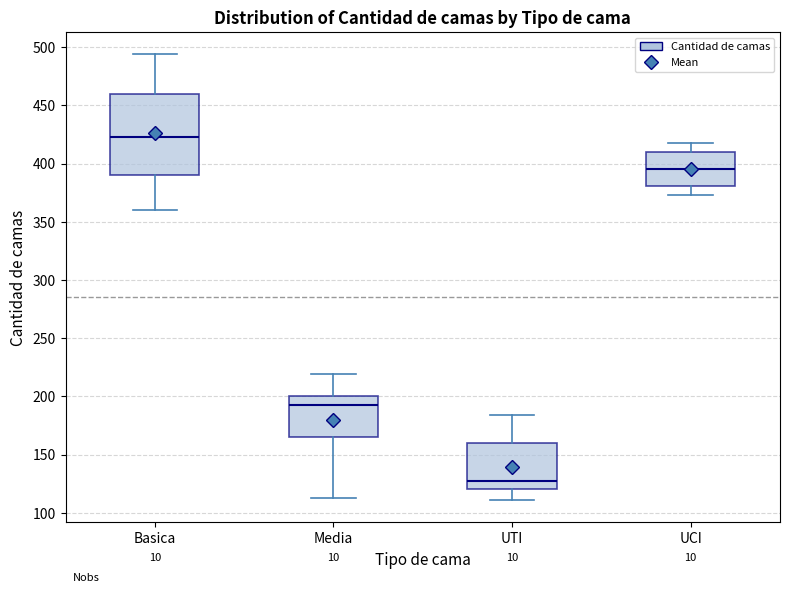

Which box's median line is the highest?

Basica